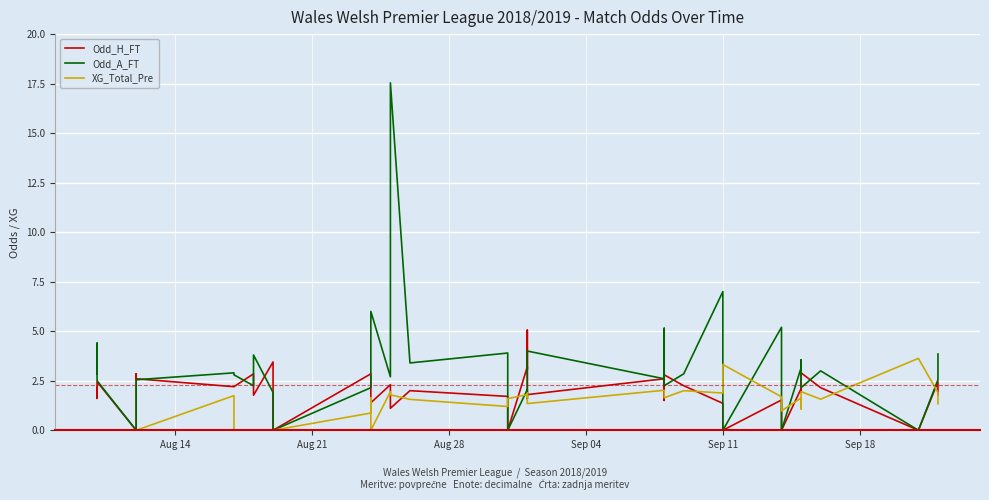

At how many categories does at least one series exceed 3?

21